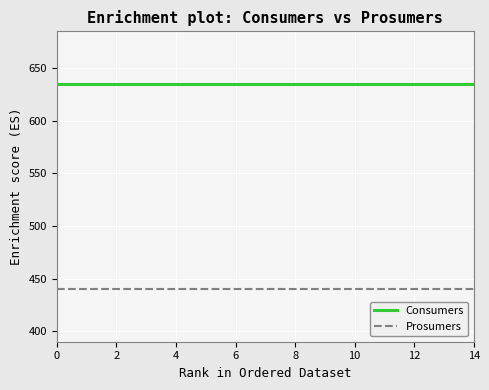

What is the greatest value displayed?

635